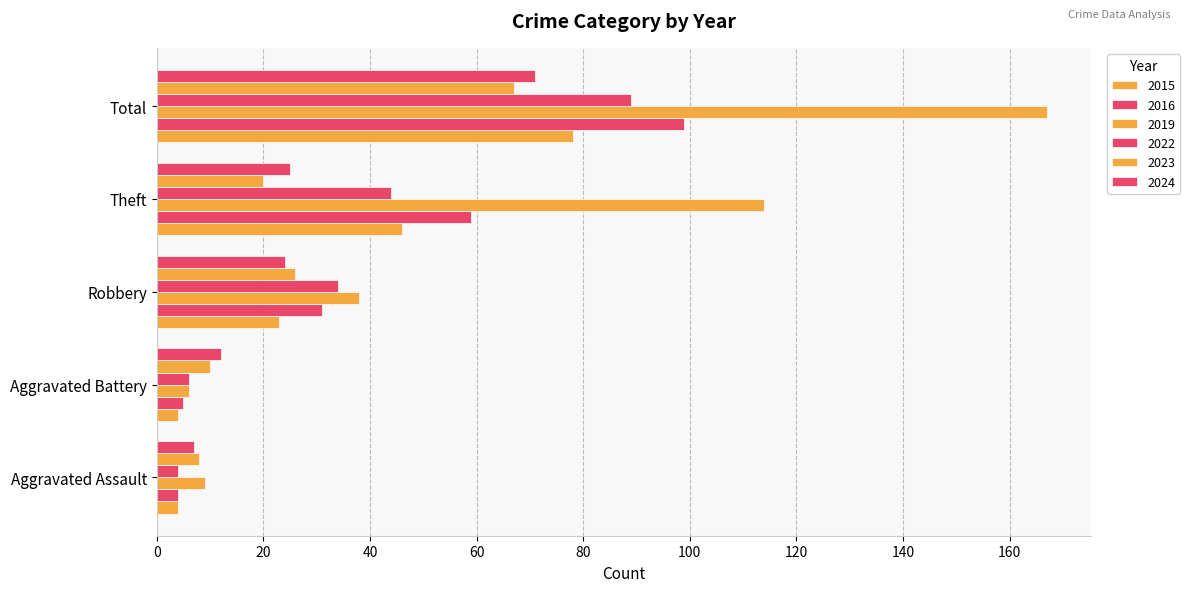

What is the difference between the second highest and second lowest values in the 2024 series?

13